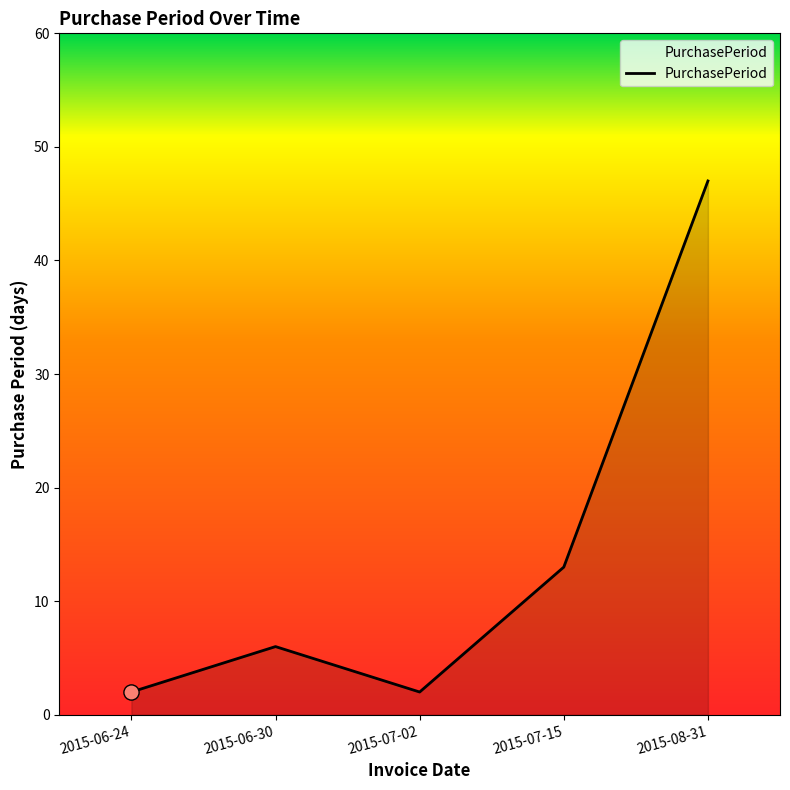

Approximately how many times larger is the value at 2015-06-30 compared to 2015-06-24?

3.0